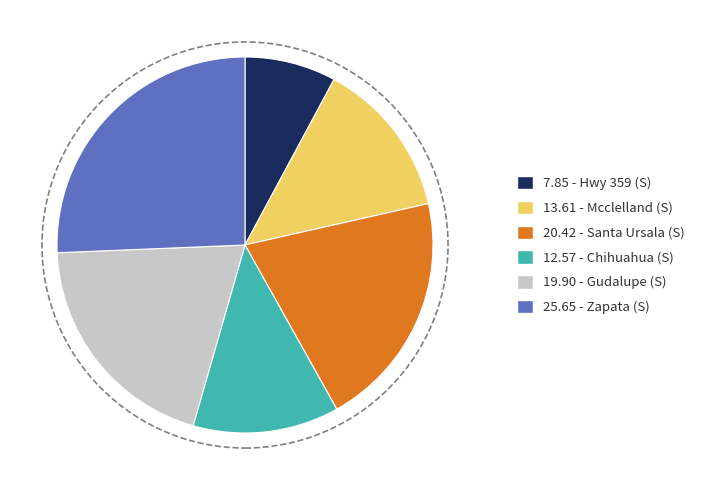

Is there any slice that represents more than half of the pie?

No